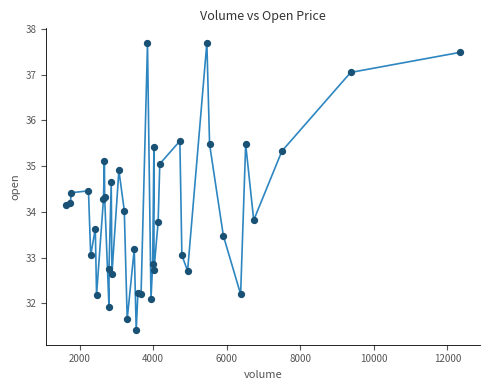

What is the greatest value displayed?

37.7